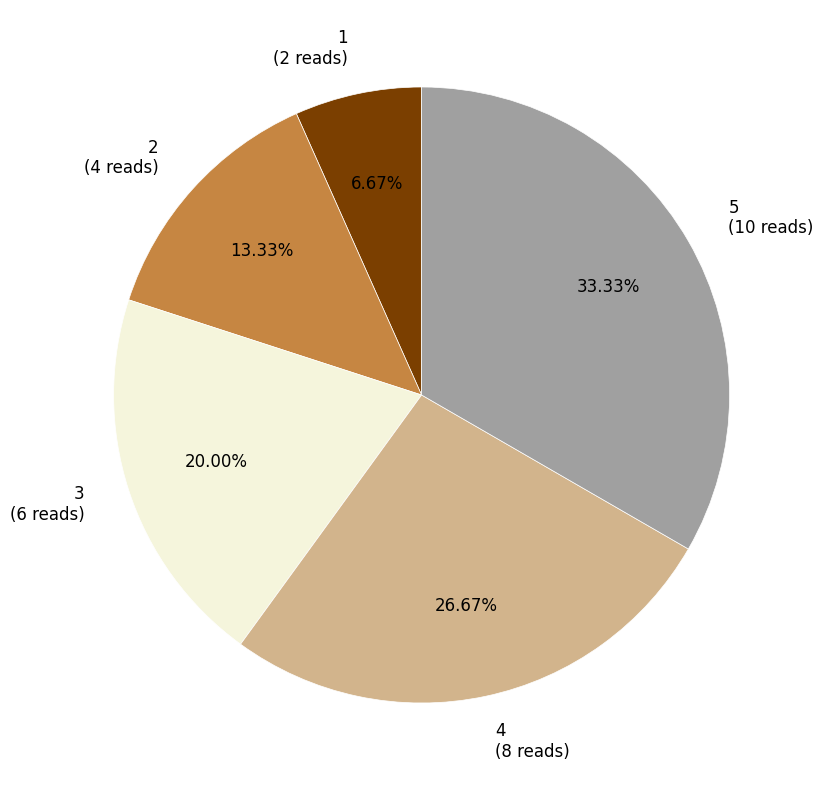

Between 5 and 4, which is larger?

5